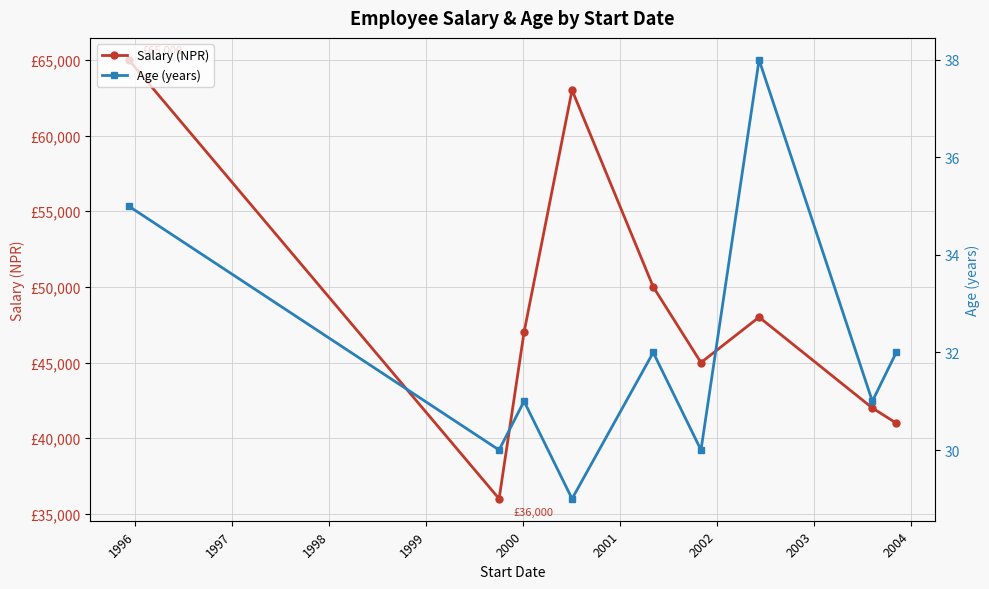

Rank the series by their maximum value, from highest to lowest.

Salary (NPR), Age (years)